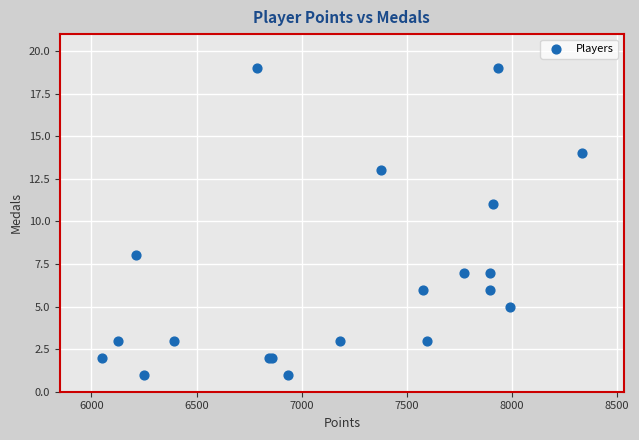

What Y value in the scatter plot is closest to 10?

11